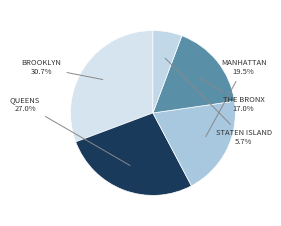

How many slices are in this pie chart?

5